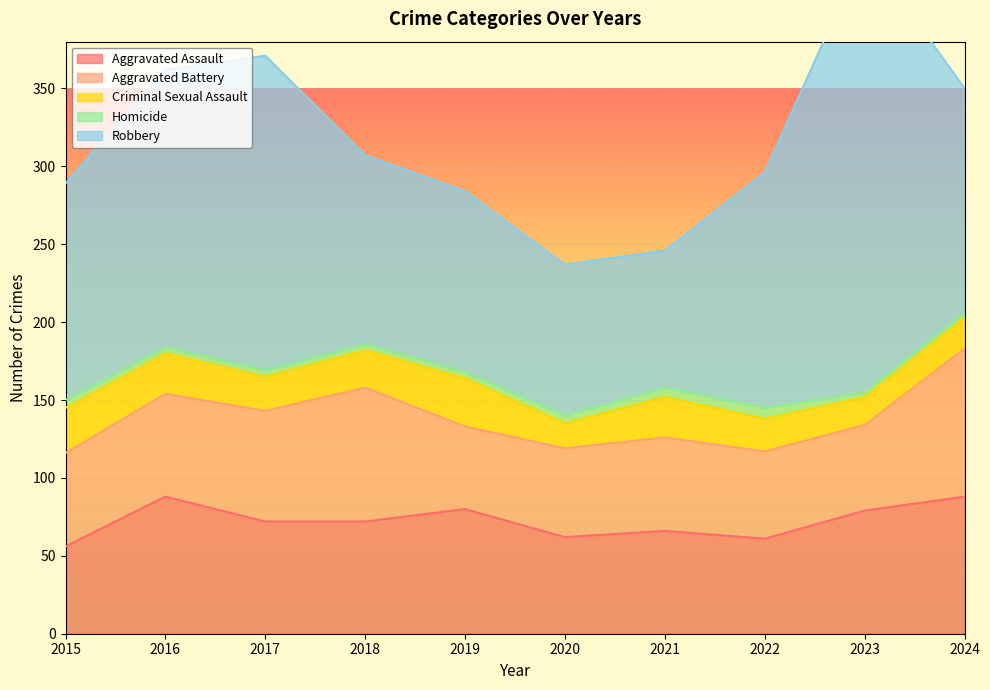

Which series has the largest total across all categories?

Robbery